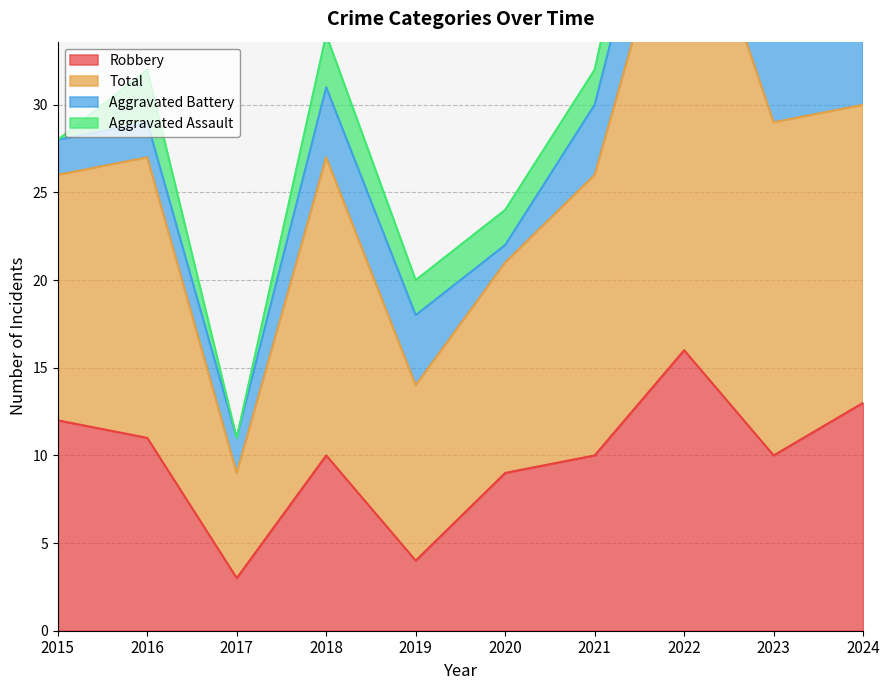

Is the value of Total at 2023 greater than the value of Robbery at 2024?

Yes